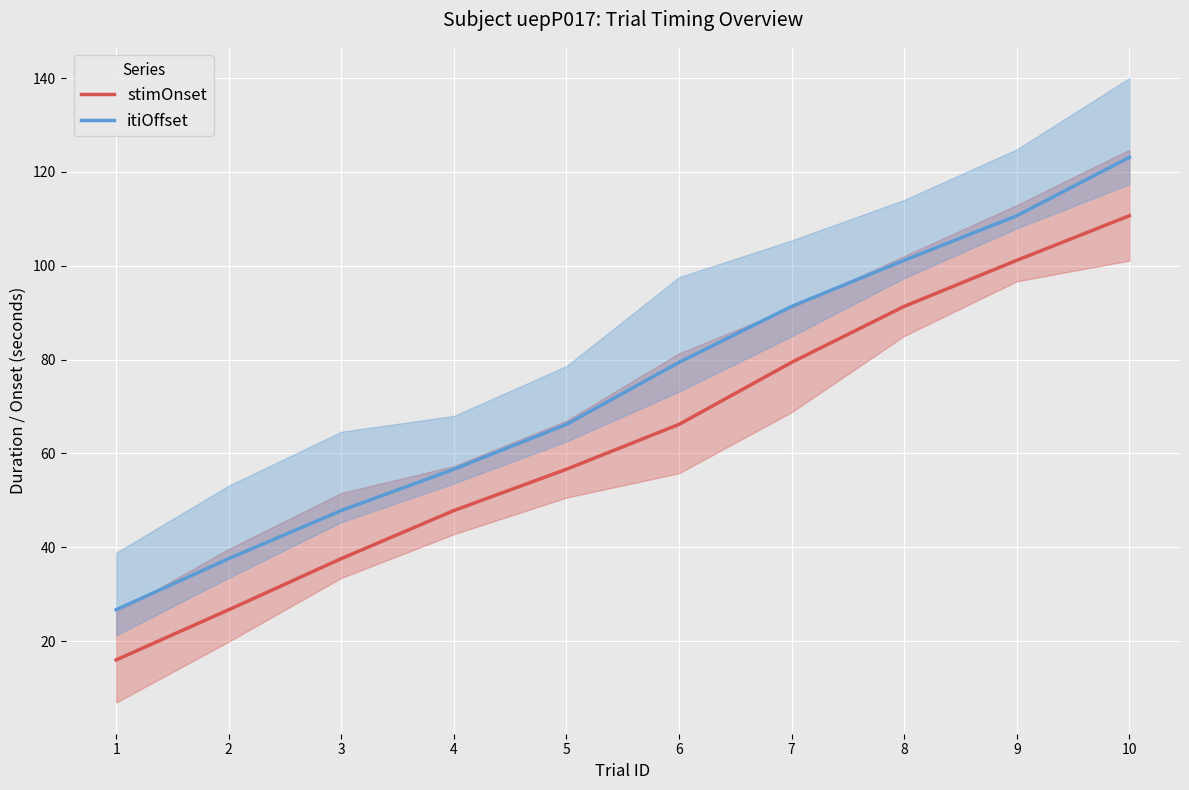

Reading right to left, extract all data points from this chart.

stimOnset: 110.7	101.2	91.4	79.4	66.2	56.6	47.8	37.6	26.7	16.0
itiOffset: 123.1	110.7	101.2	91.4	79.4	66.2	56.6	47.8	37.6	26.7